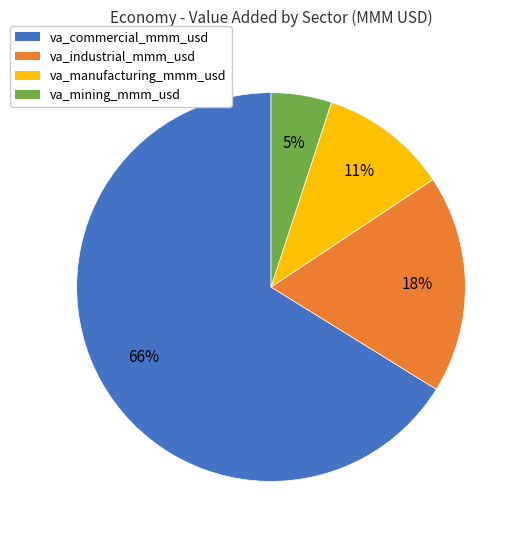

How many slices are in this pie chart?

4